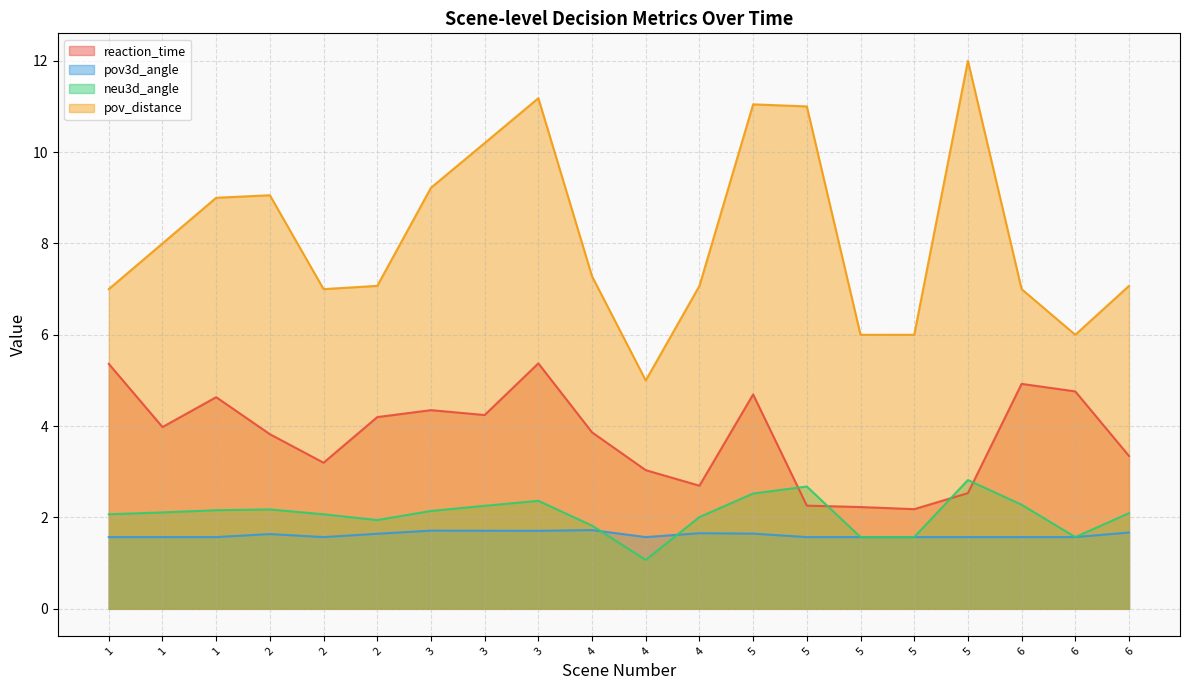

At how many categories does at least one series exceed 9?

7